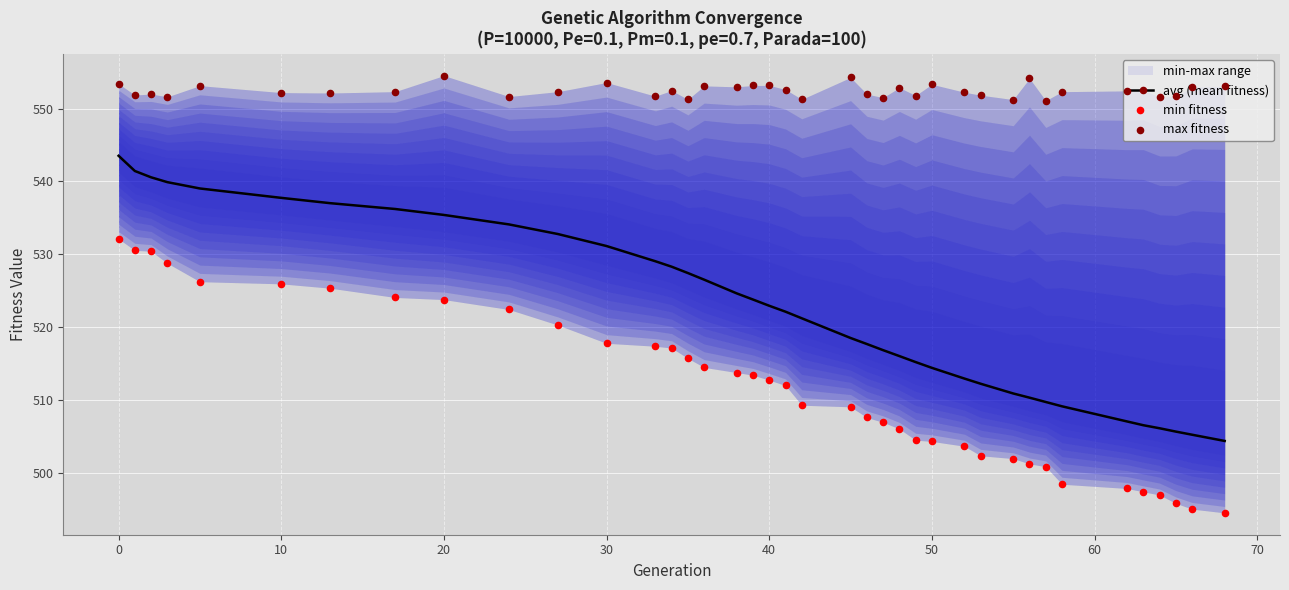

At how many categories does at least one series exceed 552?

26